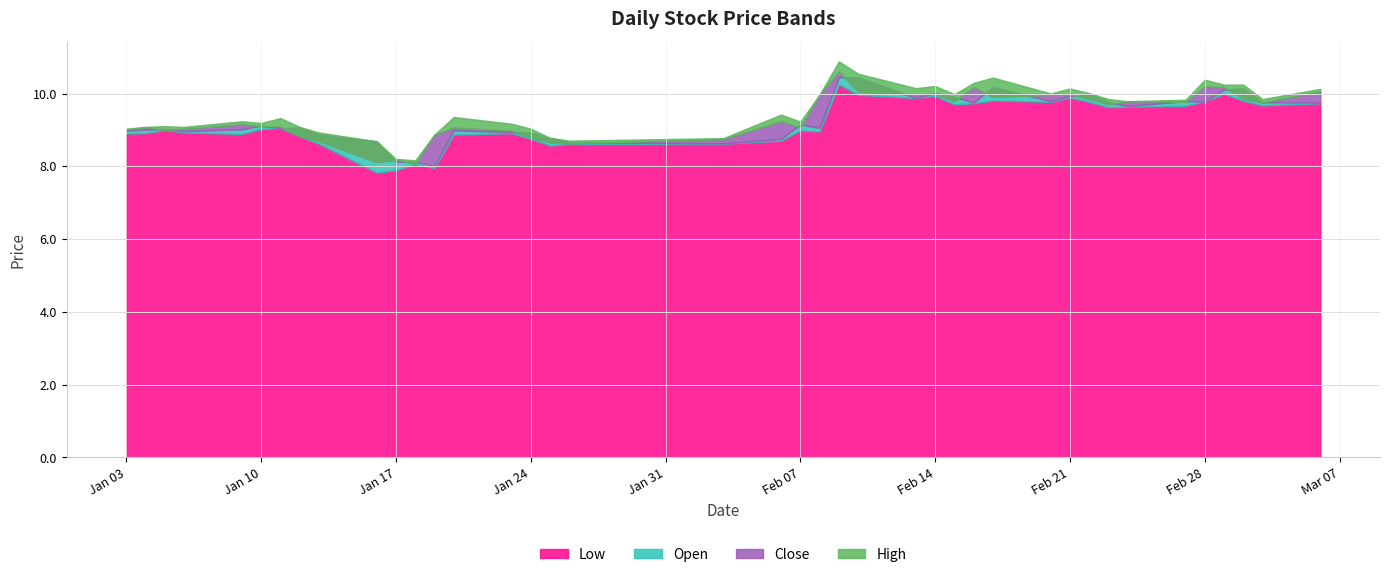

What value does the low series have at 11?

8.1